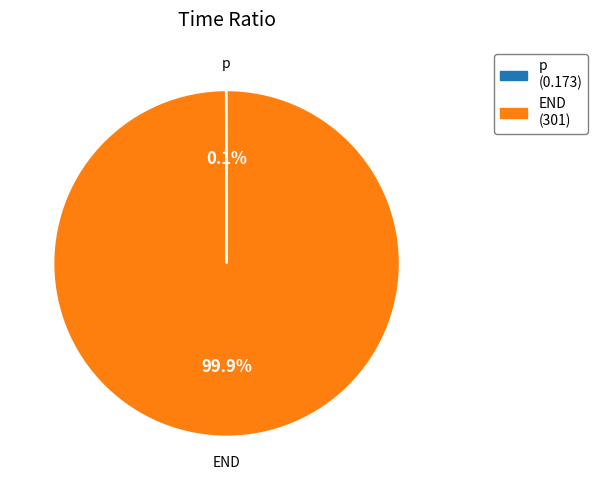

Does END account for over 50% of the chart?

Yes